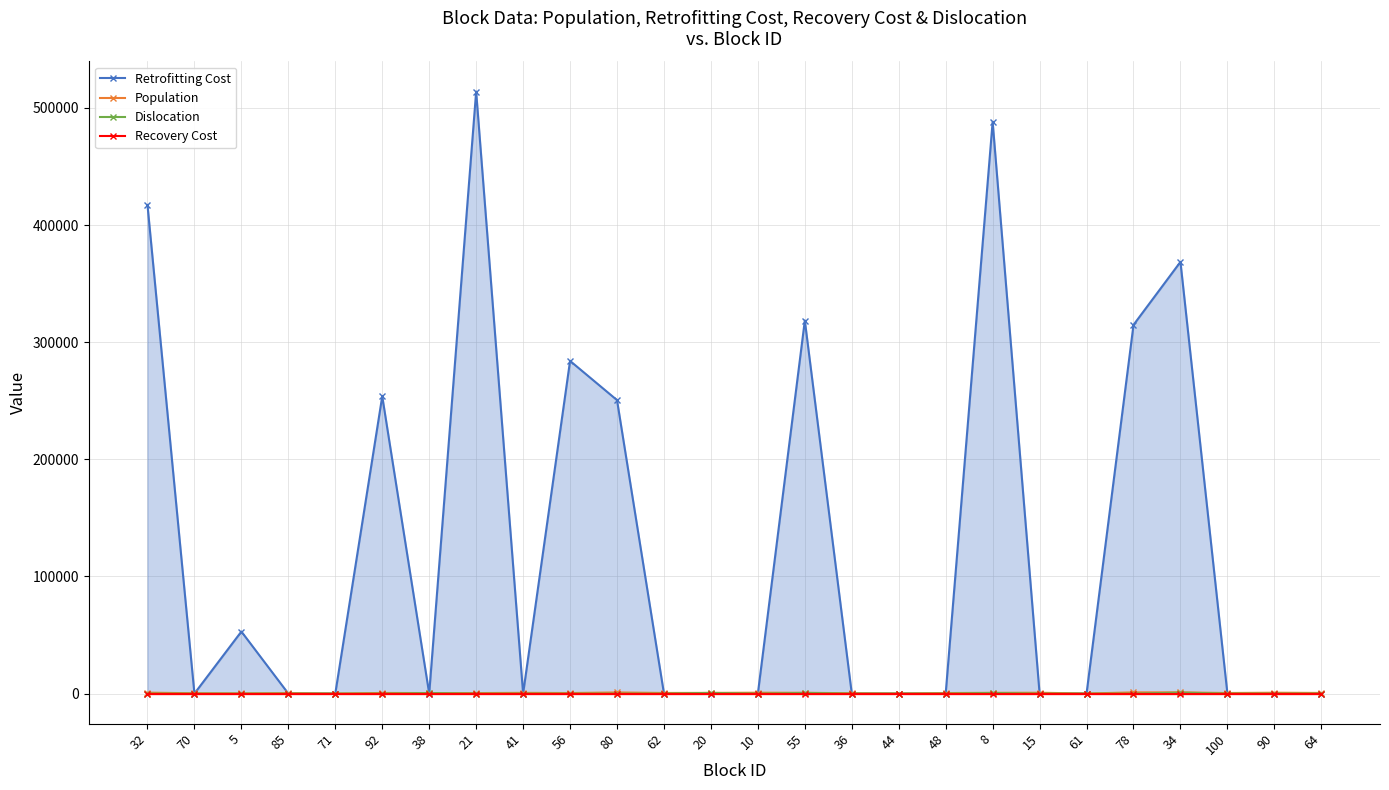

Is it true that Dislocation equals 0 at 80?

True